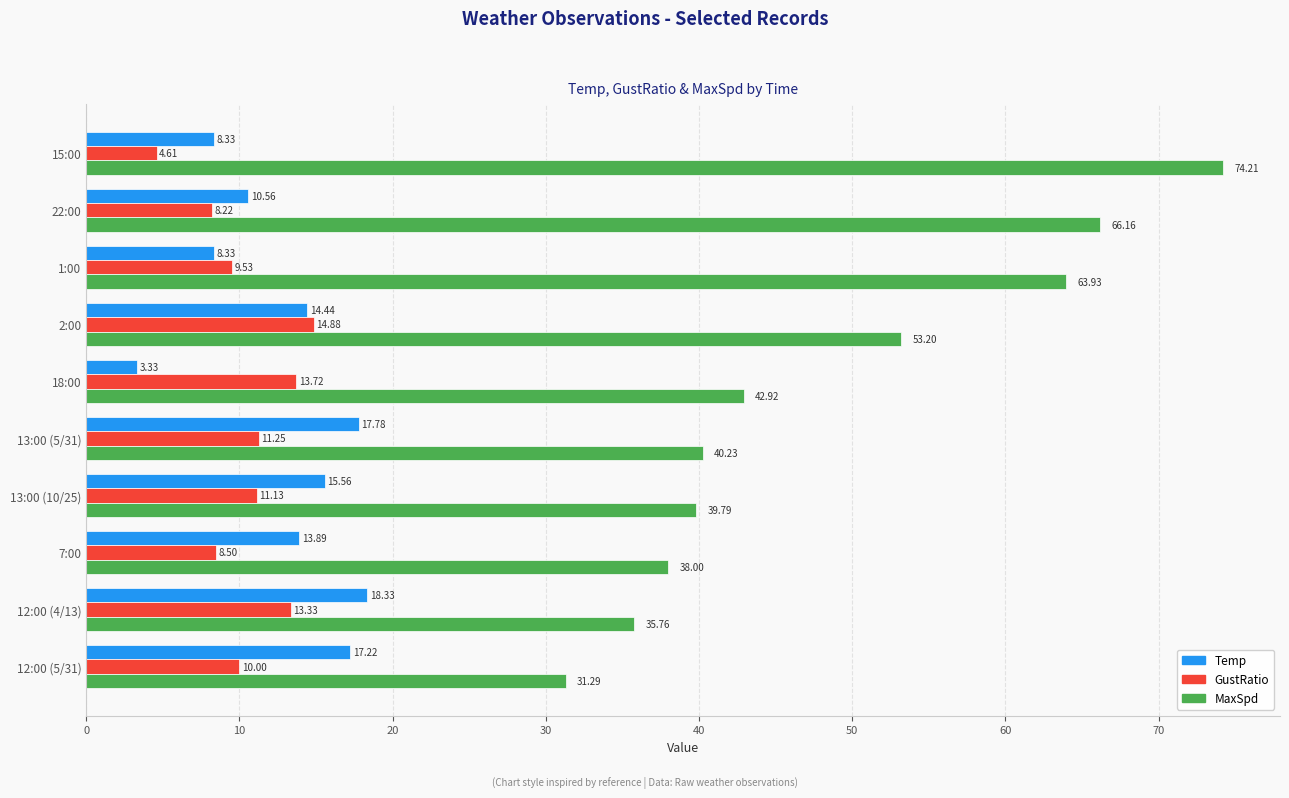

List the labels in order of MaxSpd value, largest first.

15:00, 22:00, 1:00, 2:00, 18:00, 13:00 (5/31), 13:00 (10/25), 7:00, 12:00 (4/13), 12:00 (5/31)